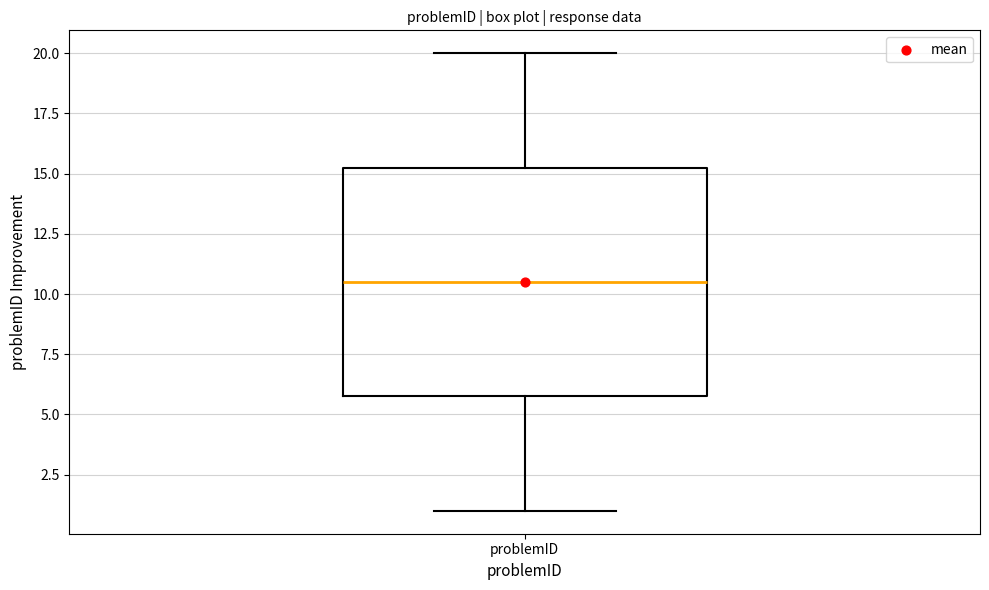

Transcribe this box plot: give where the median line is, the range the box spans, and where the two whiskers end, as read against the y-axis. The values are not printed on the chart, so give them approximately, as read against the axis.

median 10.5, box 6.0 to 15.5, whiskers 1.0 to 20.0